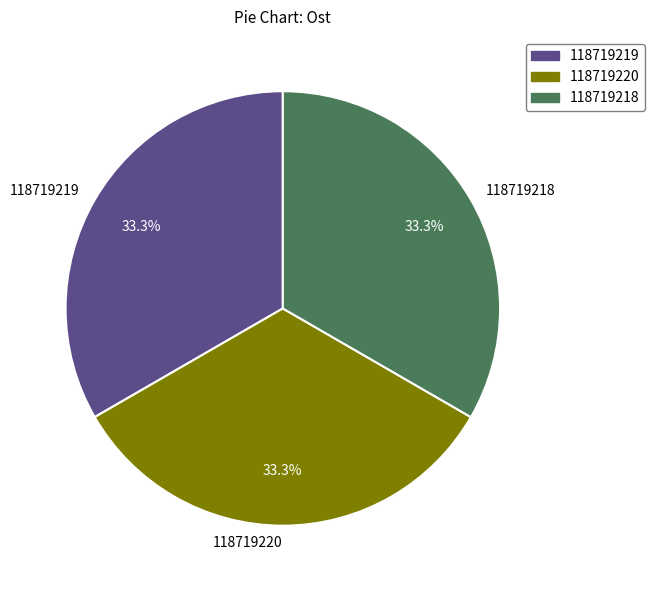

Count the number of slices in the pie.

3